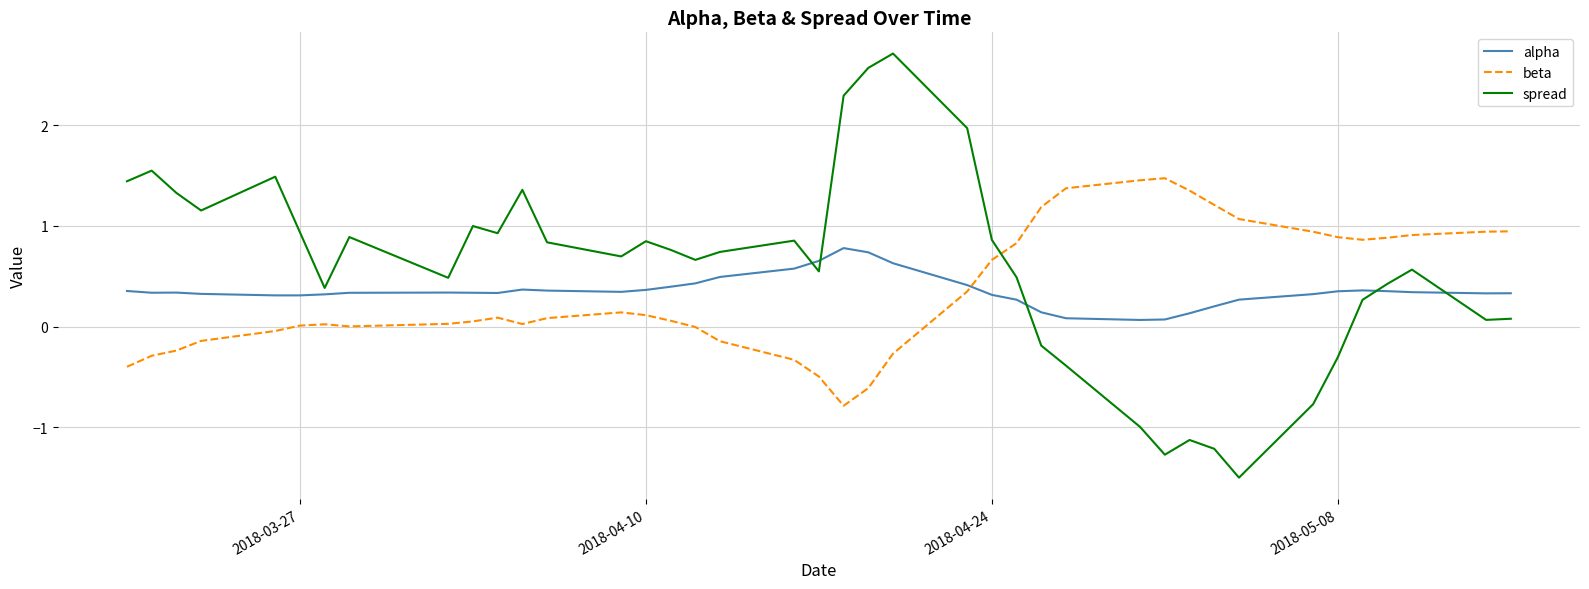

What is the maximum value for spread?

2.7